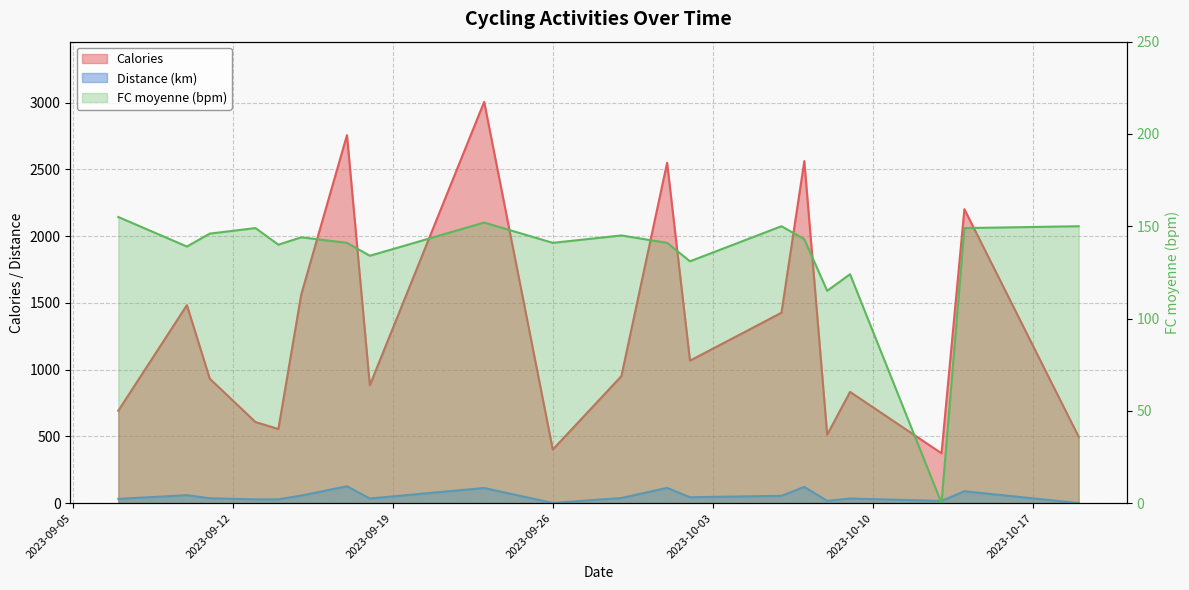

What is the spread (max minus min) of values at 2023-10-07?

2441.0